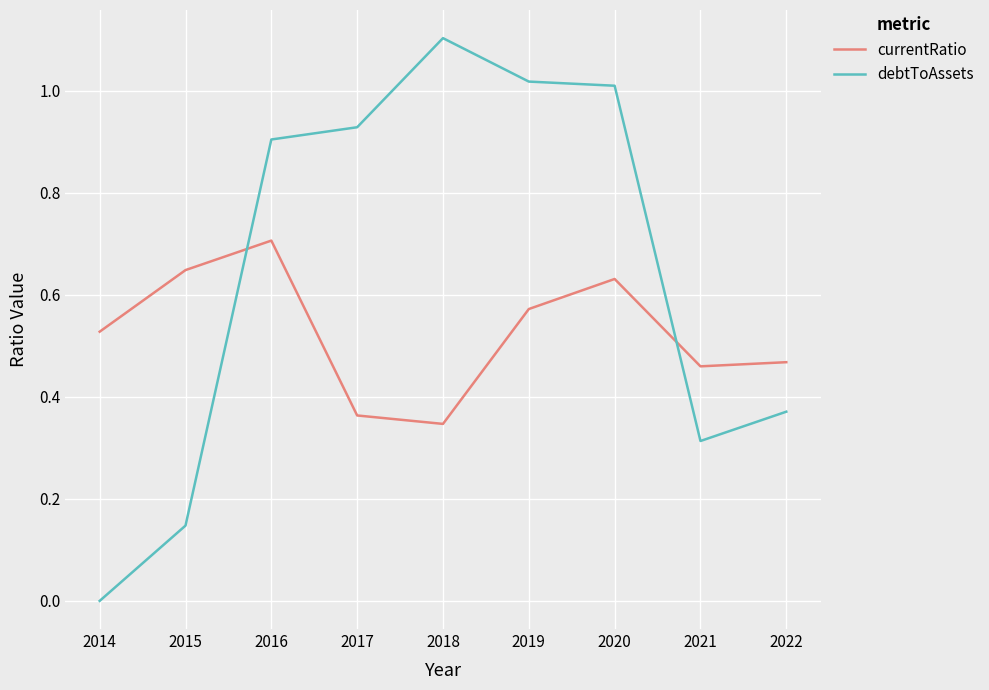

How many intersections are there between debtToAssets and currentRatio?

2